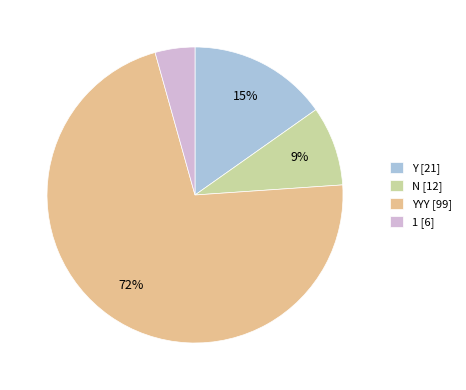

What is the largest slice in the pie chart?

YYY [99]